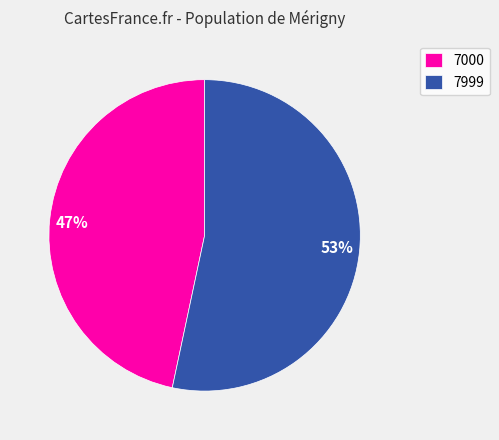

Rank the categories by value from highest to lowest.

7999, 7000